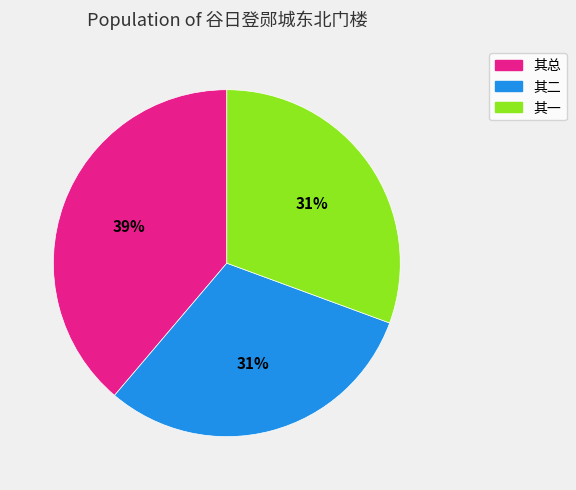

Is the sum of 其二 and 其一 greater than half?

Yes